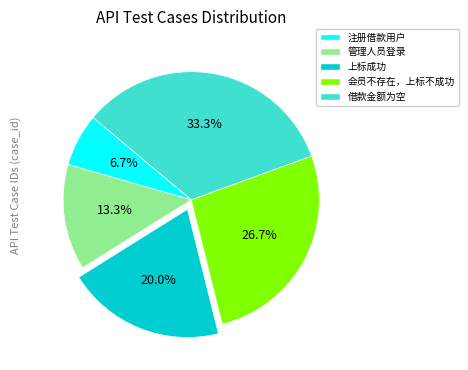

Approximately how many times larger is the value at 管理人员登录 compared to 会员不存在，上标不成功?

0.5